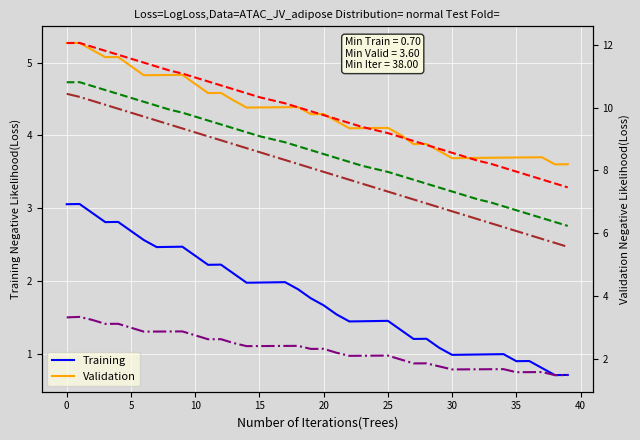

What is the spread (max minus min) of values at 19?

8.1